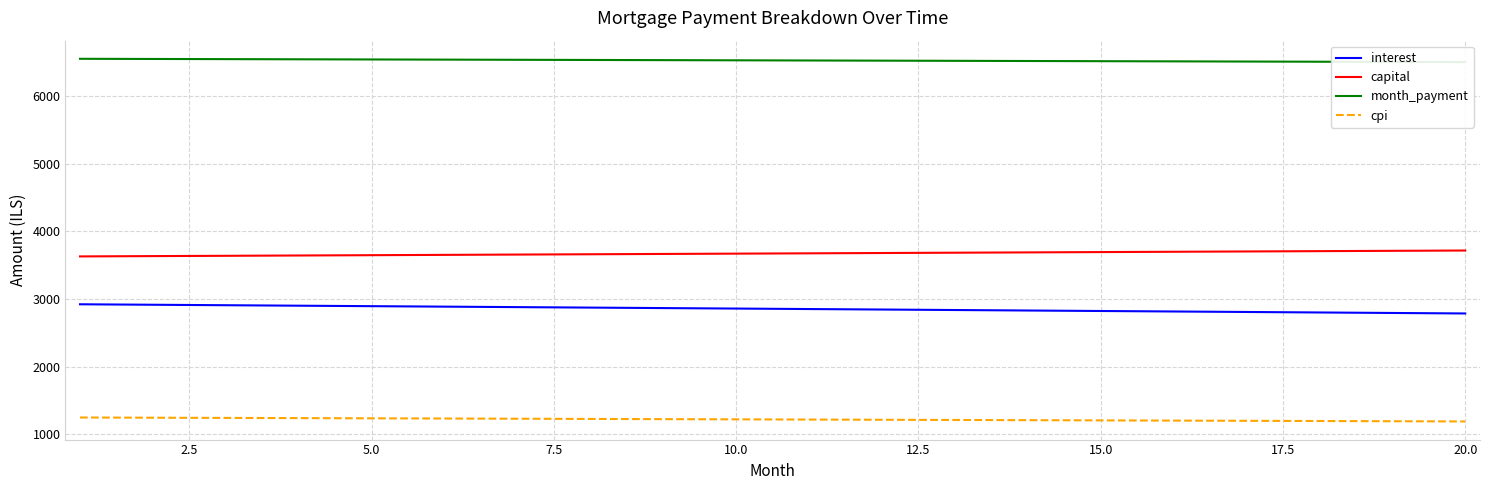

How many lines are shown in the chart?

4